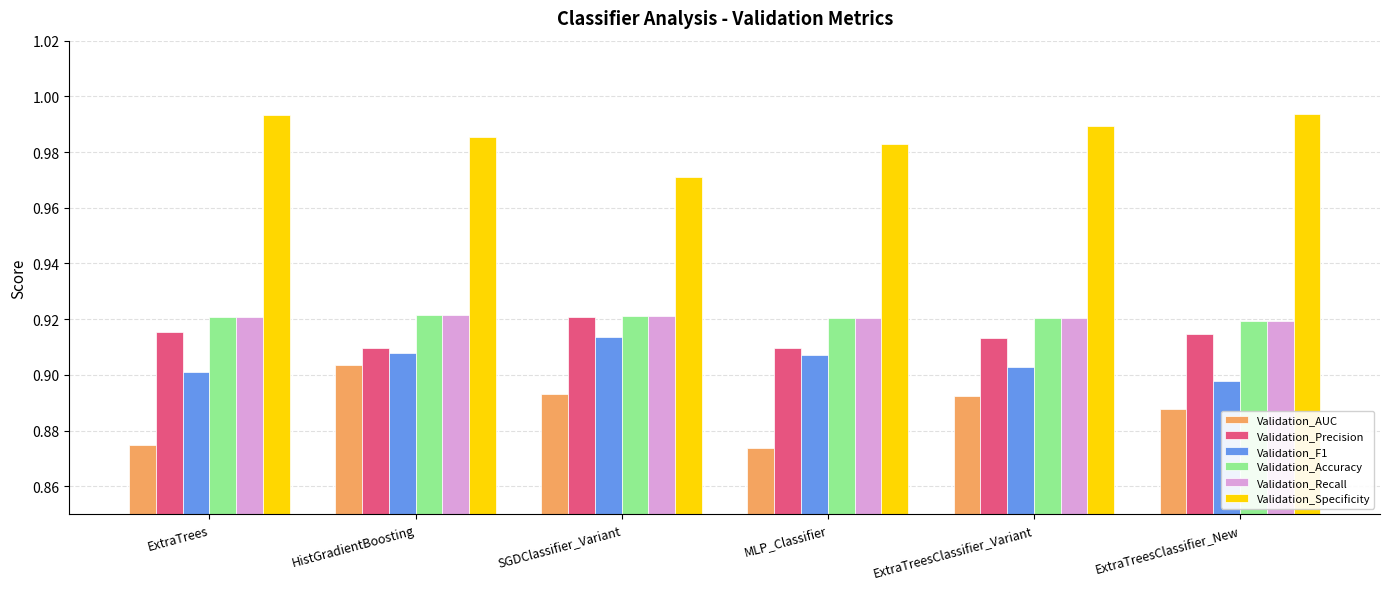

How many Validation_Specificity values are between 0 and 1?

6